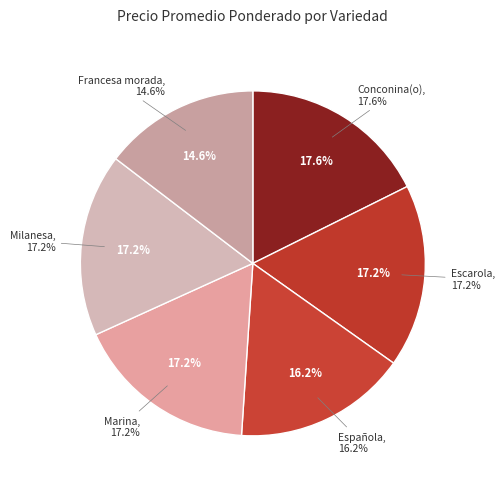

What portion of the pie excludes Francesa morada?

85.4%